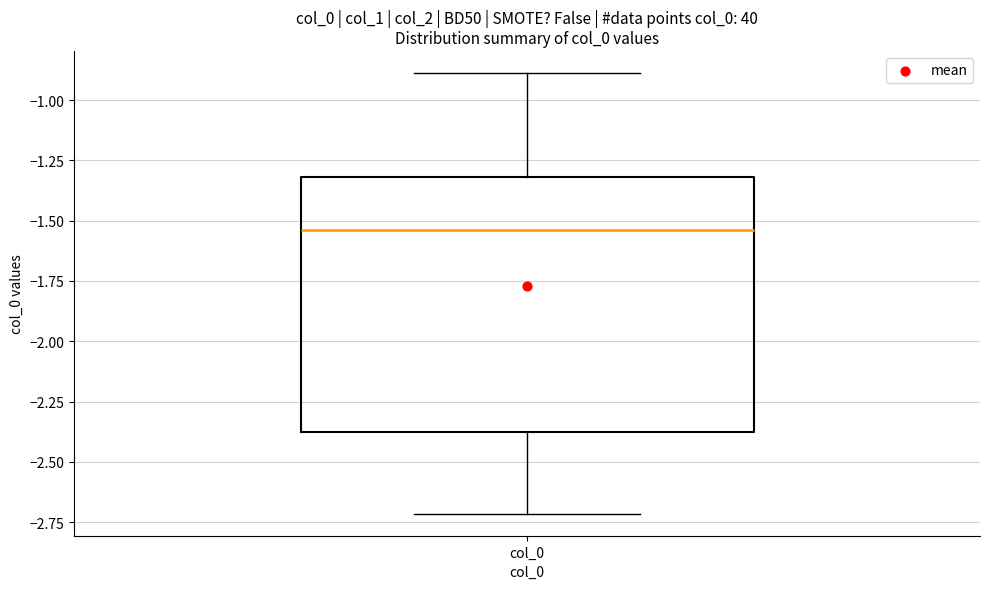

Read this box plot against the y-axis: the position of the median line, the range covered by the box, and the ends of both whiskers. The values are not printed on the chart, so give them approximately, as read against the axis.

median -1.55, box -2.40 to -1.30, whiskers -2.70 to -0.90